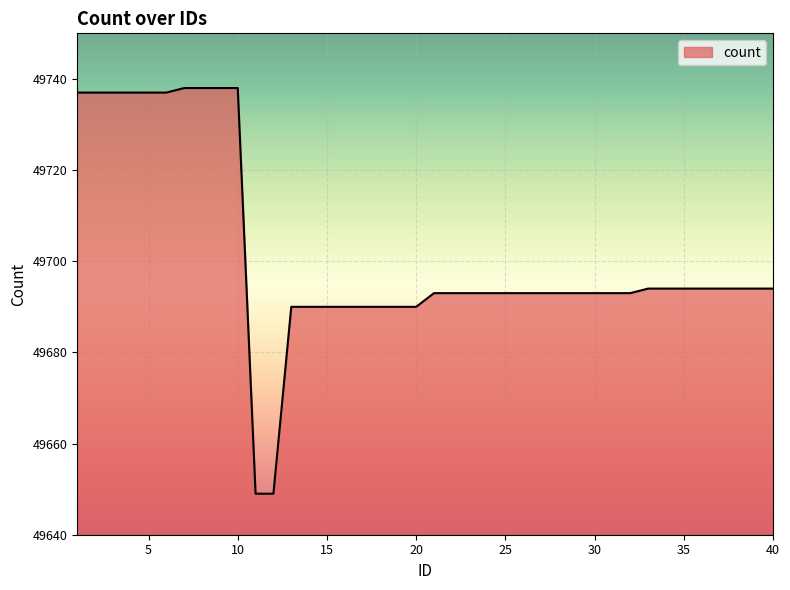

What is the maximum value shown in the chart?

49738